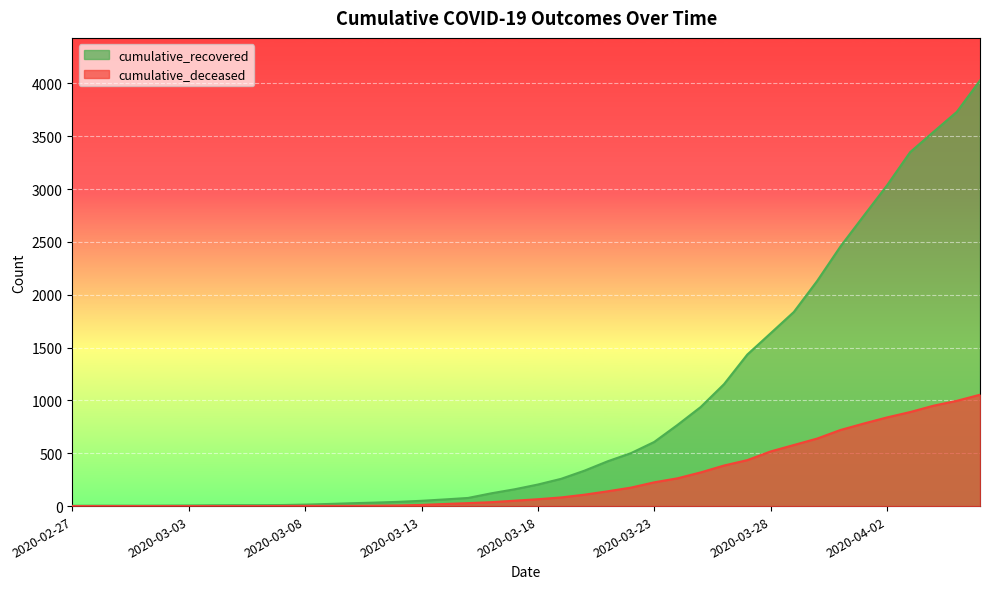

True or false: cumulative_recovered and cumulative_deceased intersect in this chart.

False